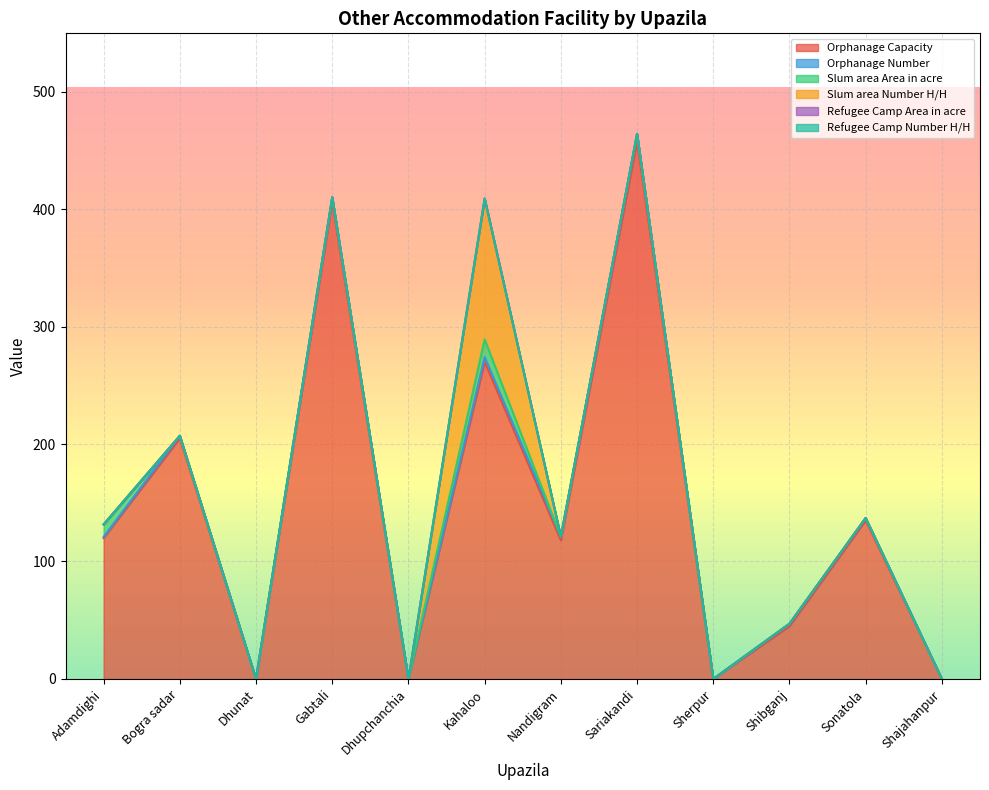

The Refugee Camp Area in acre series shows 0.0 at Bogra sadar. True or false?

True